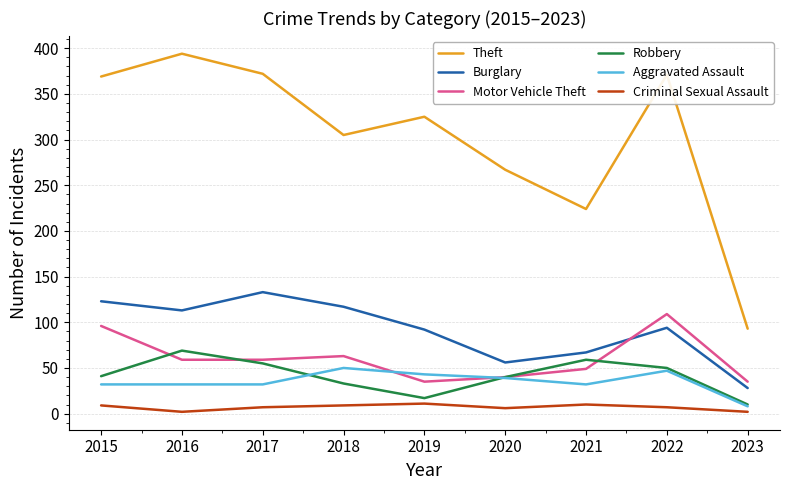

The Theft series shows 325 at 2019. True or false?

True